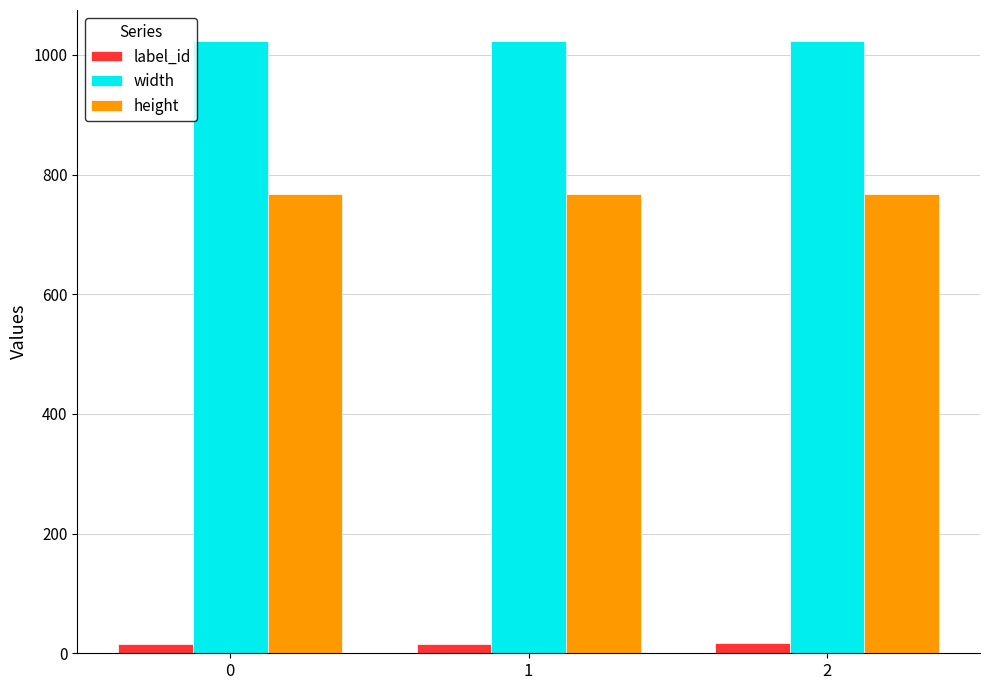

What is the sum of all height values?

2304